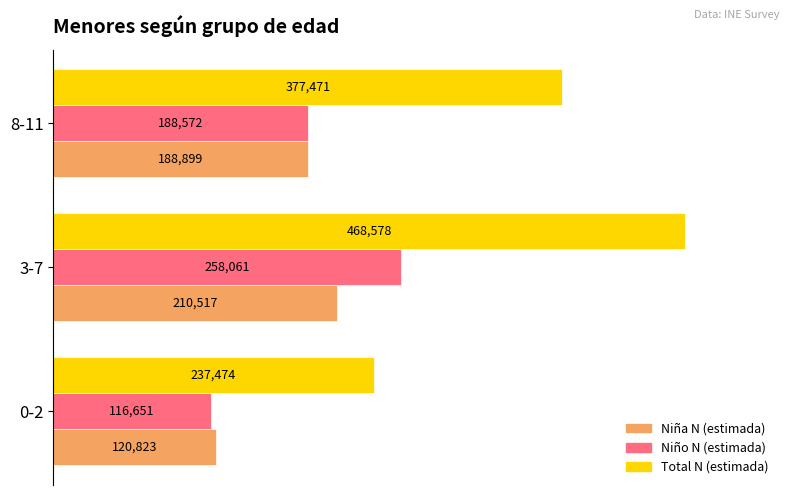

What are all the series names shown in the legend?

Niña N (estimada), Niño N (estimada), Total N (estimada)